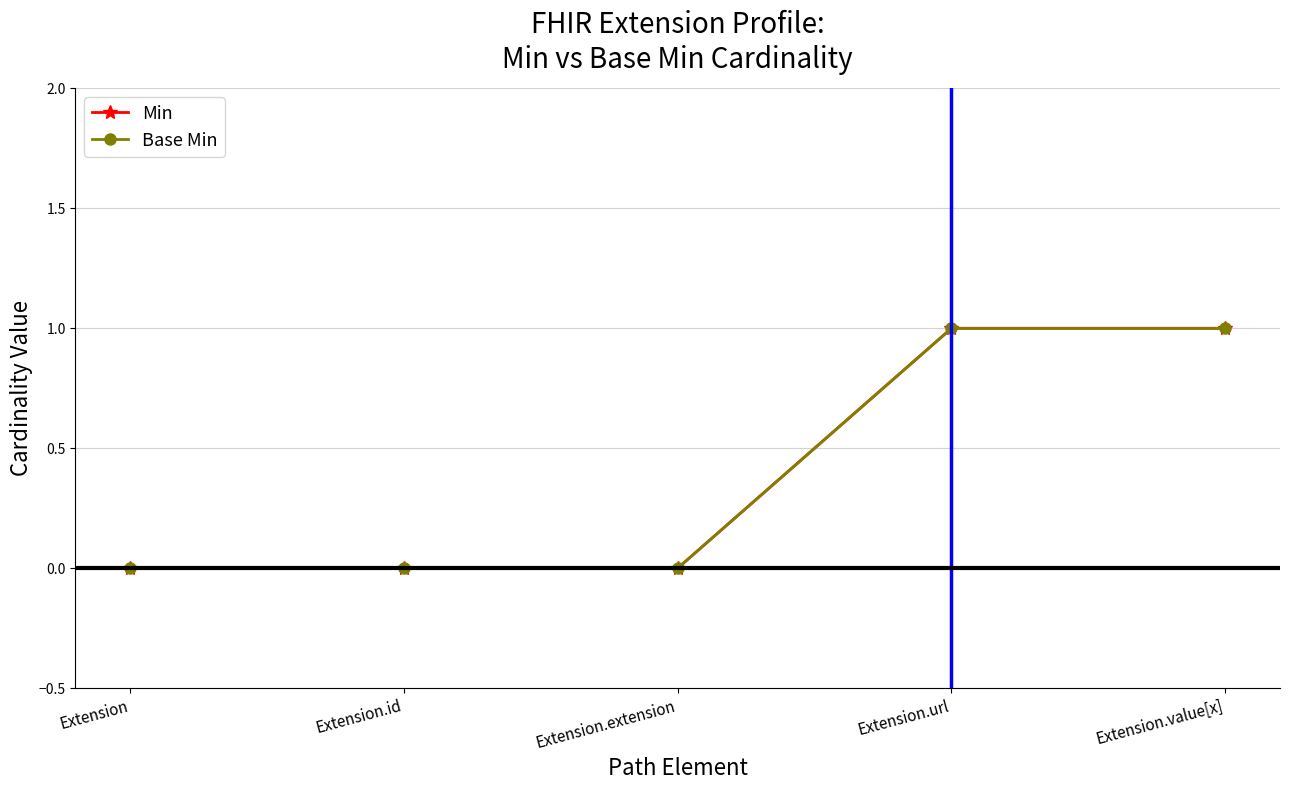

How many Base Min values are between 0 and 1?

5